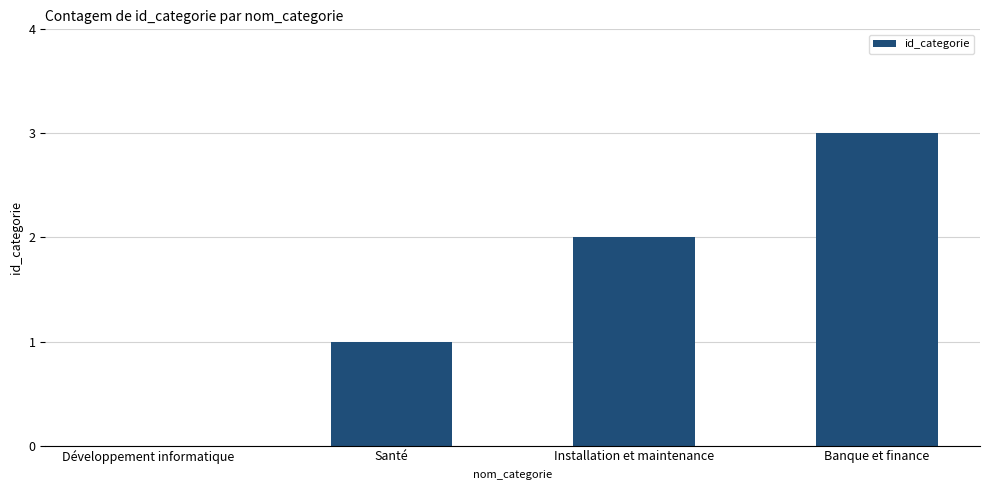

What is the ratio of the value at Santé to the value at Installation et maintenance?

0.5